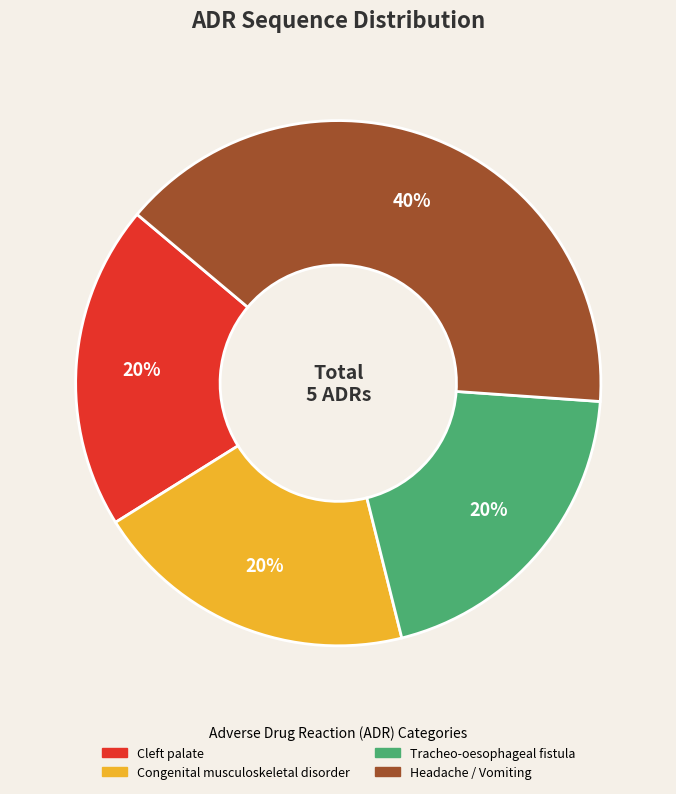

What is the ratio of the value at Congenital musculoskeletal disorder to the value at Cleft palate?

1.0